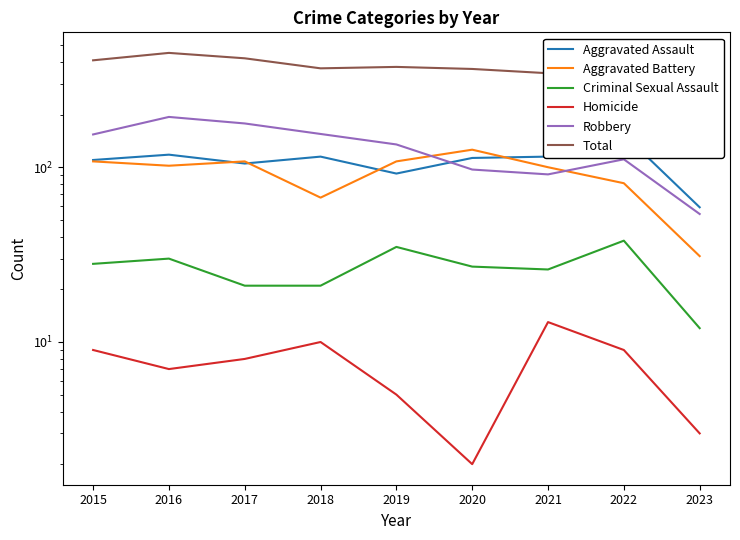

At which category does the chart reach its minimum across all series?

2020